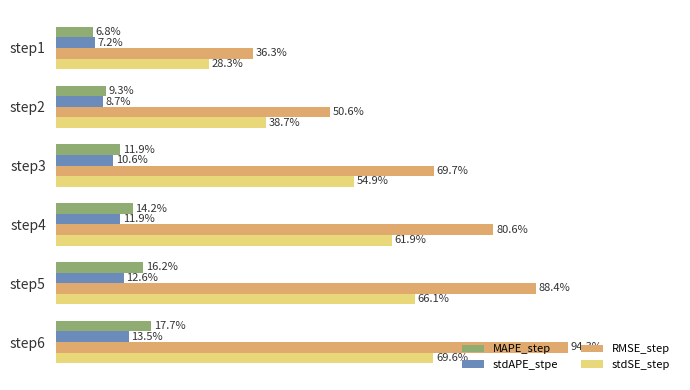

What are all the series names shown in the legend?

MAPE_step, stdAPE_stpe, RMSE_step, stdSE_step